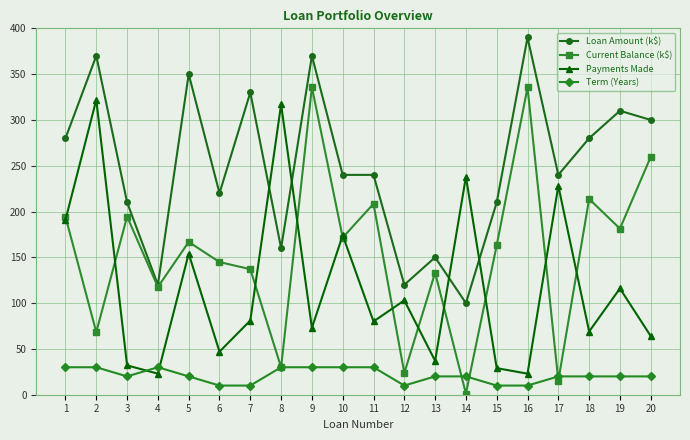

How many lines are shown in the chart?

4